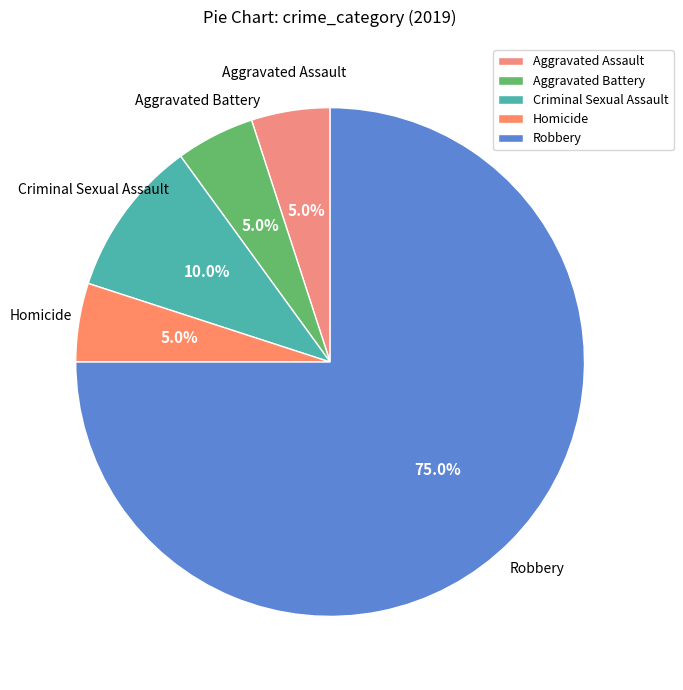

What percentage is the Criminal Sexual Assault slice, to the nearest percent?

10%